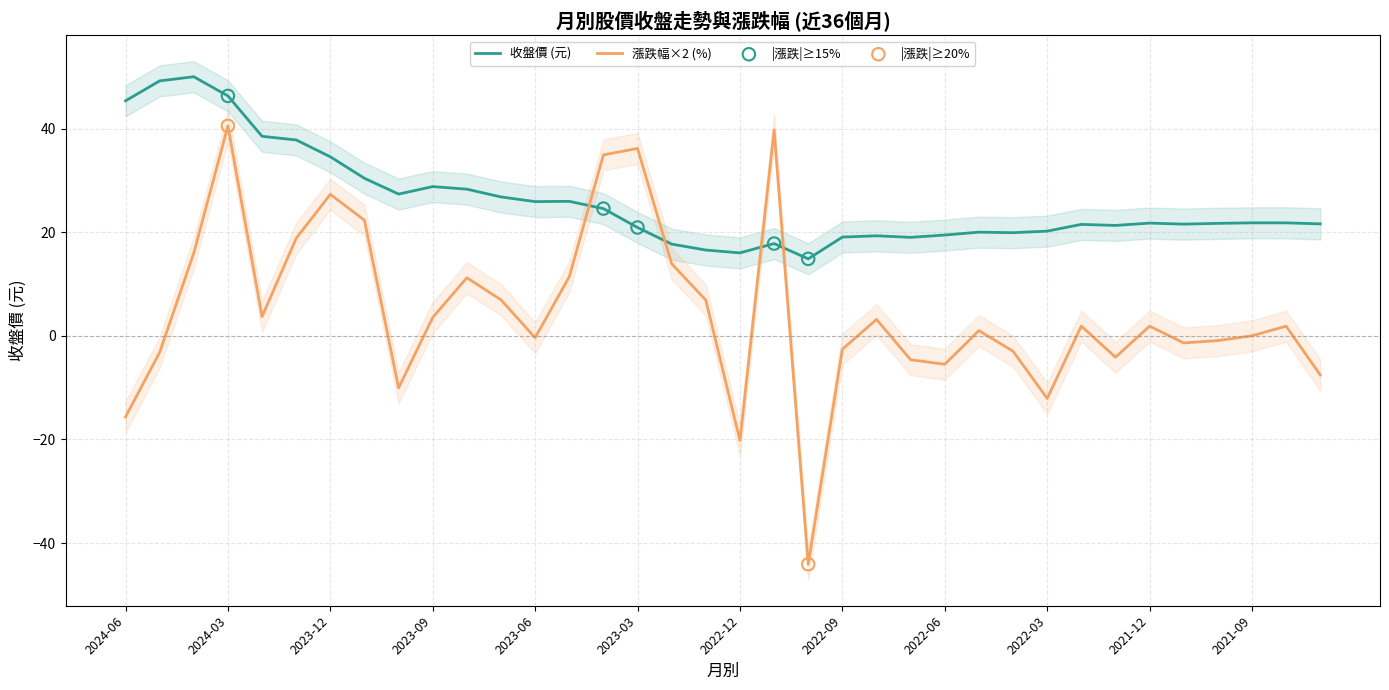

Which series has the widest spread of Y values?

漲跌(%)